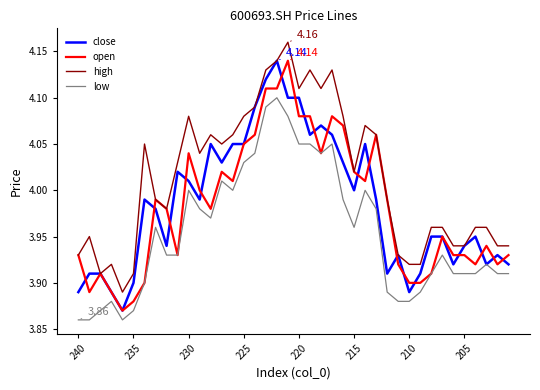

True or false: low and high intersect in this chart.

False